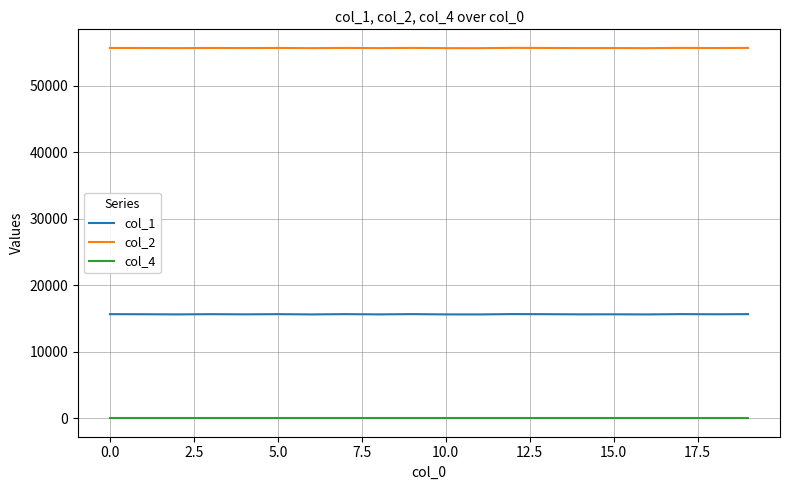

List the series in order of their overall mean, lowest first.

col_4, col_1, col_2